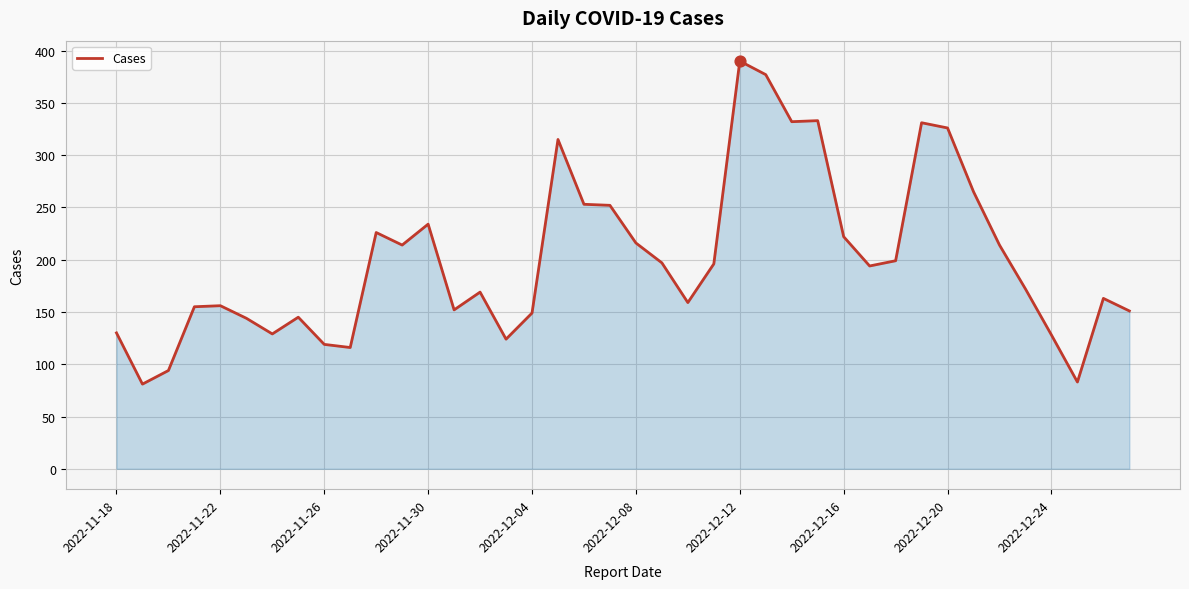

What is the maximum value shown in the chart?

390